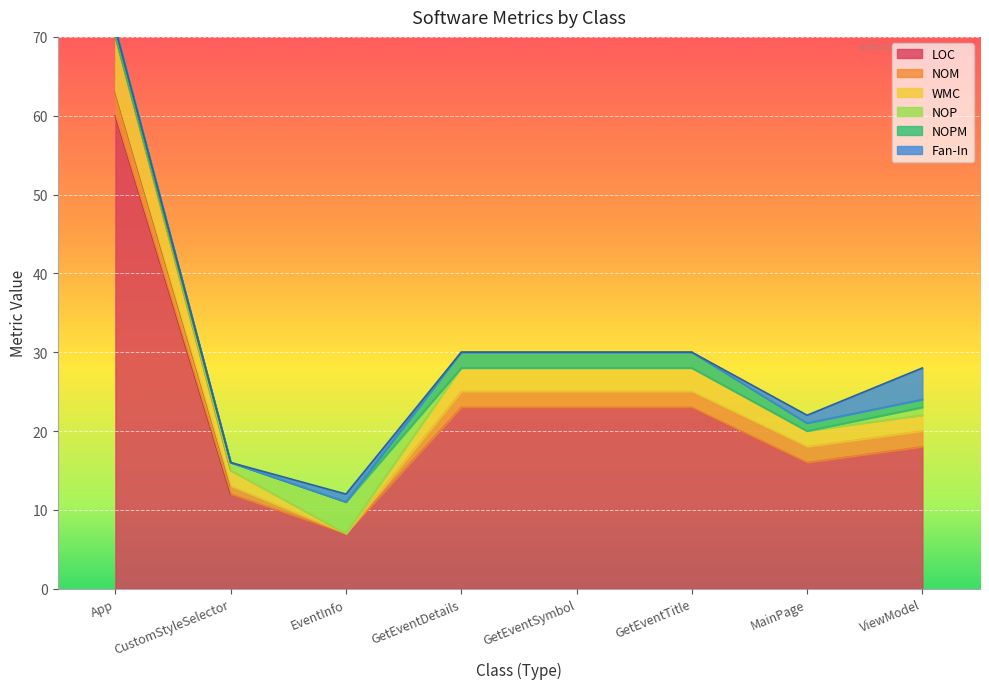

What is the total value across all series at ViewModel?

28